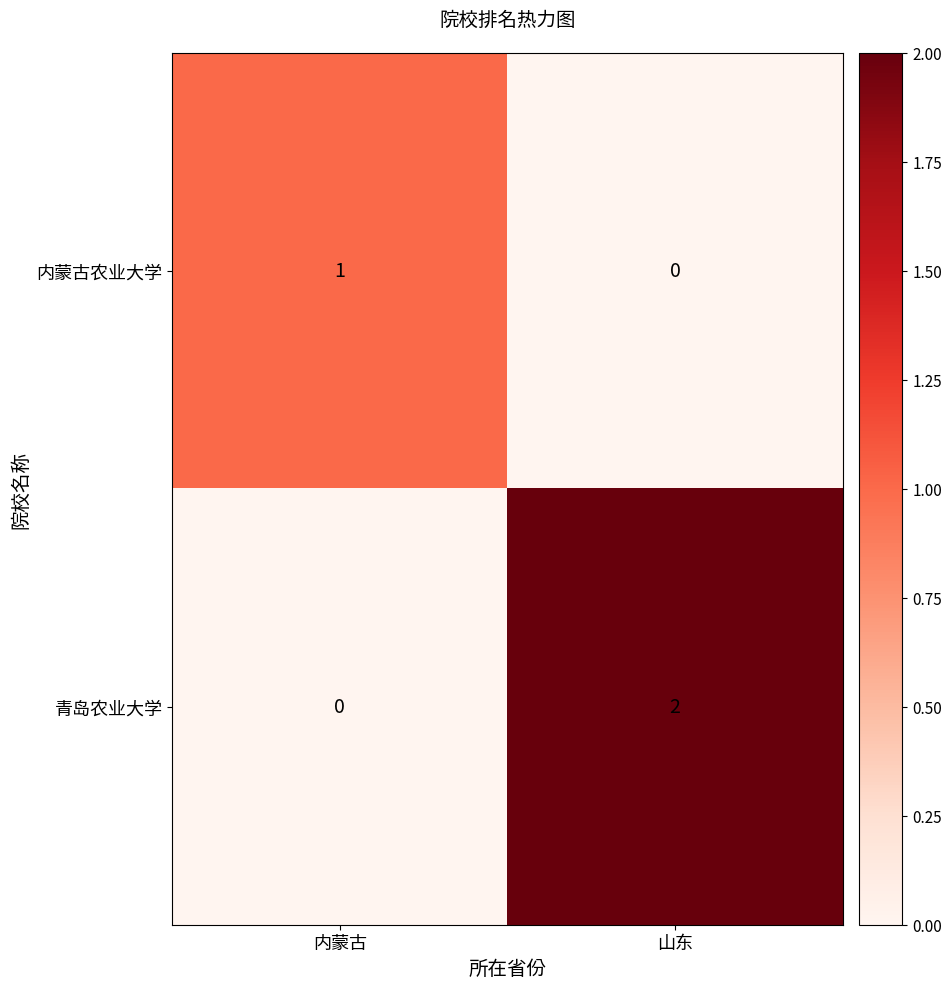

What is the total value across all series at 内蒙古?

1